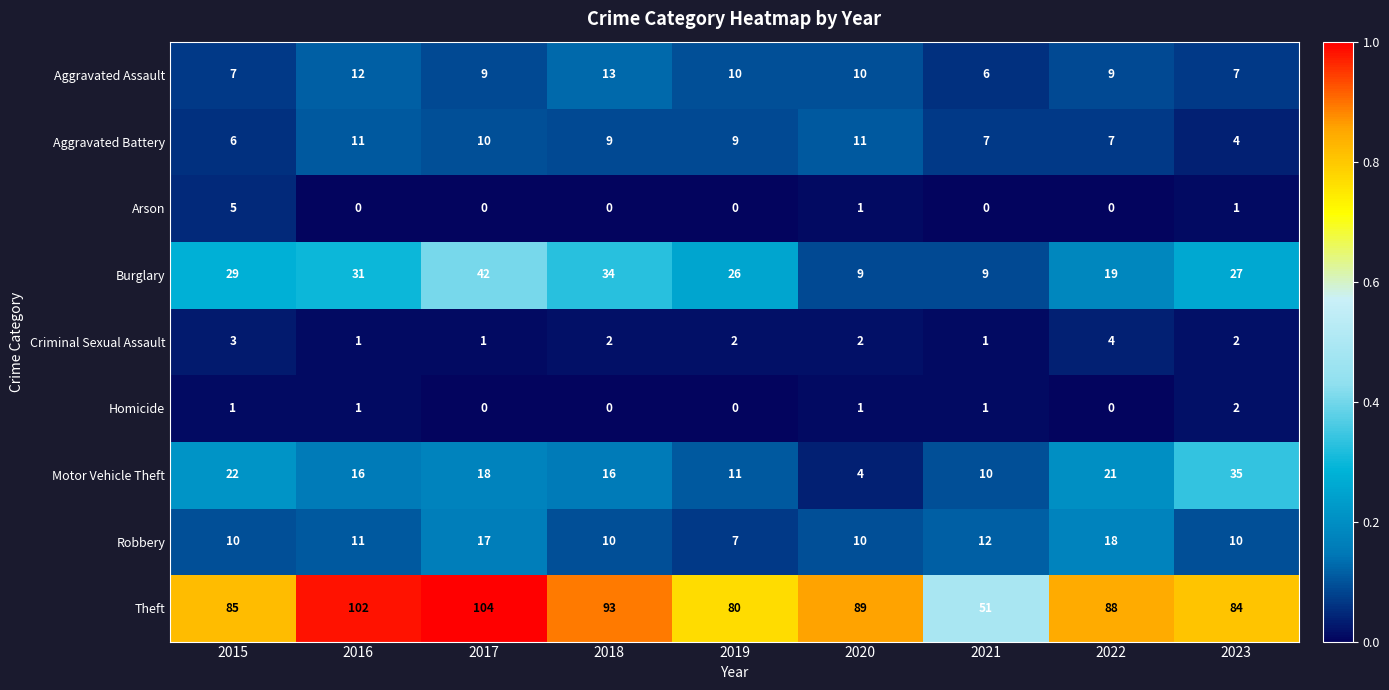

What is the total value across all series at 2018?

177